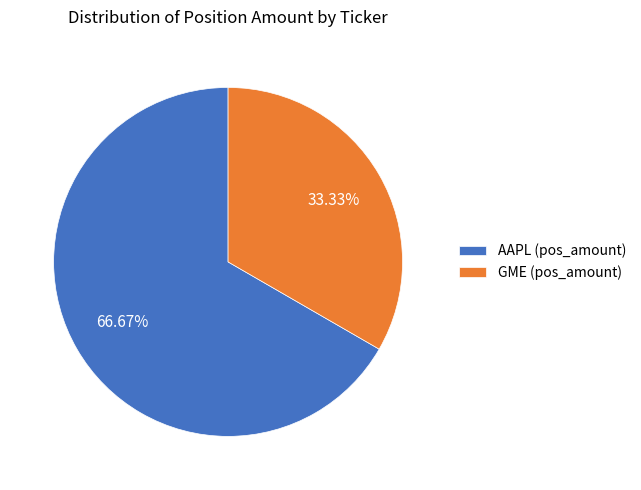

Rank the categories by value from highest to lowest.

AAPL, GME